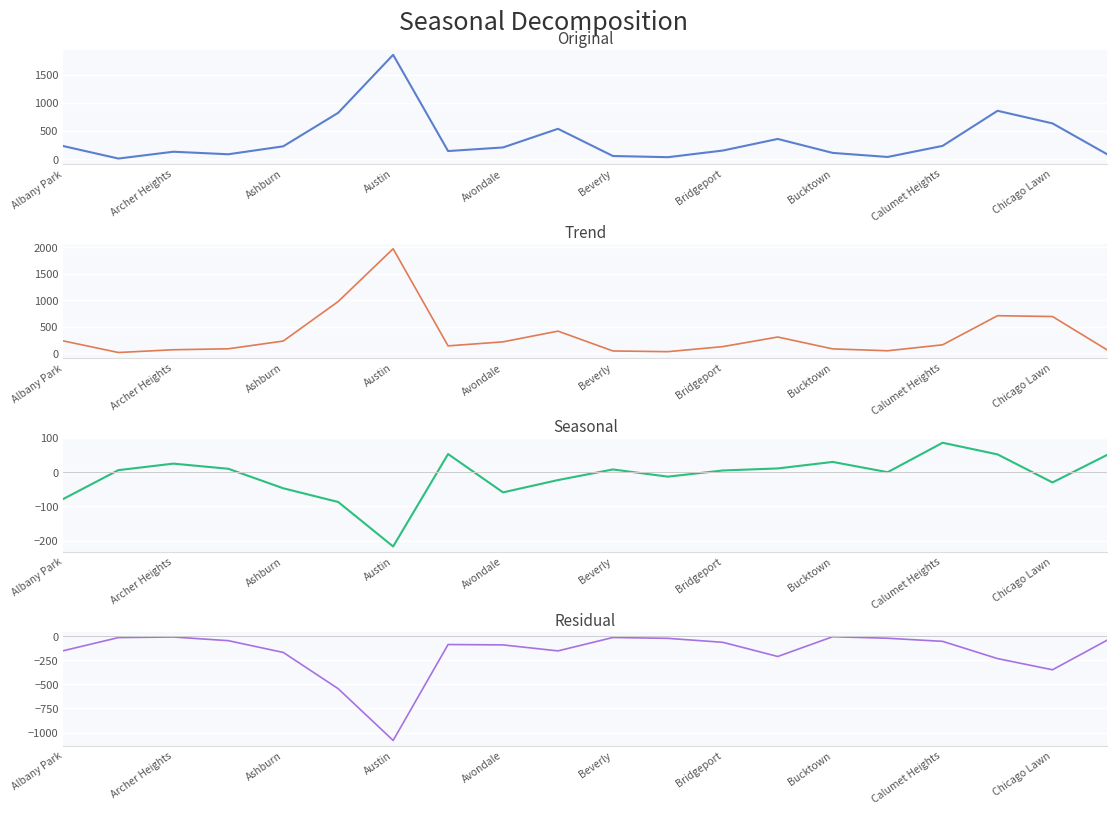

Which series has the largest range (max minus min)?

Trend